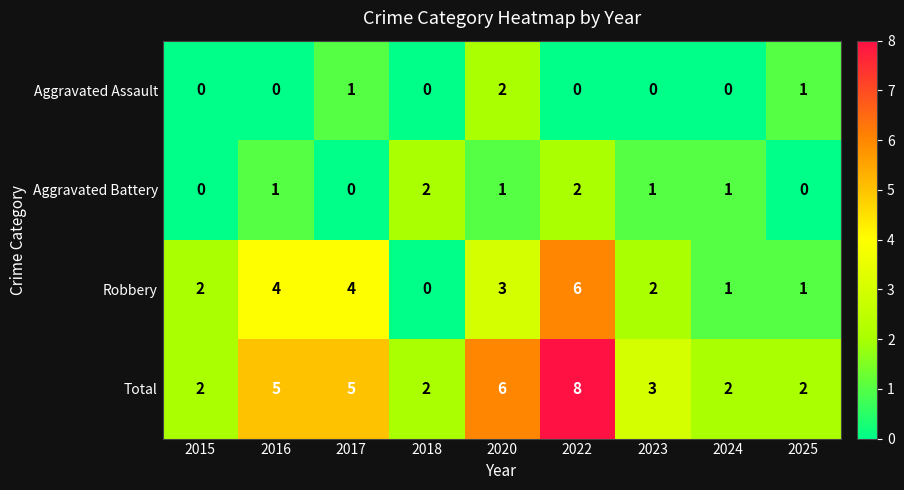

At 2017, list the series in order from largest to smallest.

Total, Robbery, Aggravated Assault, Aggravated Battery